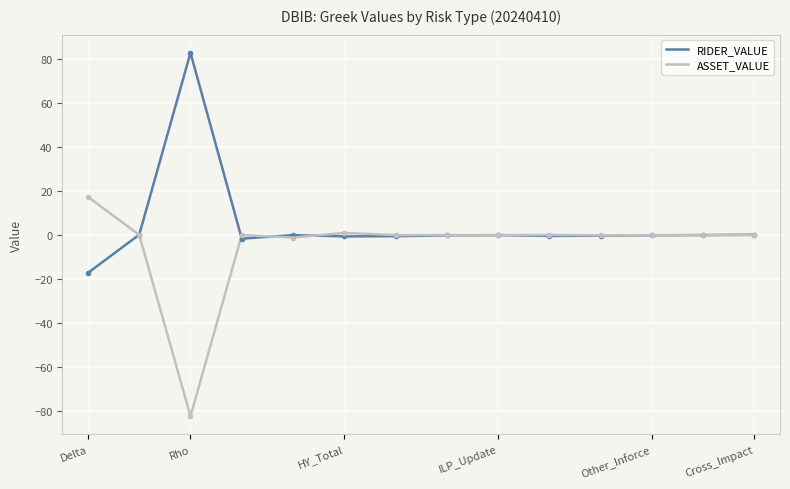

What is the value of the RIDER_VALUE point at the 1st from the left?

-17.2